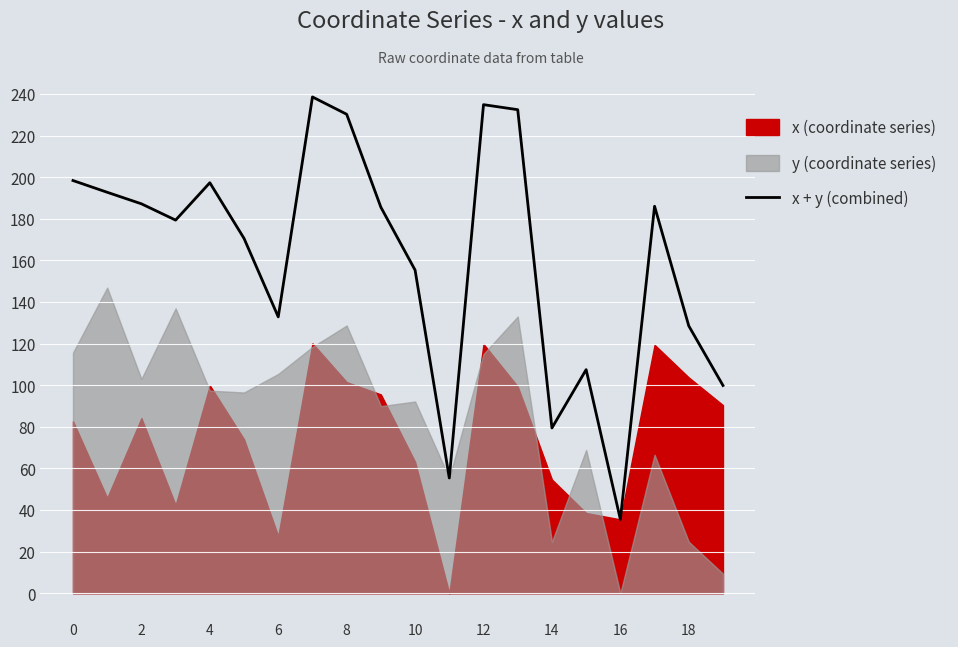

What is the highest value of the x + y (combined) series?

238.6